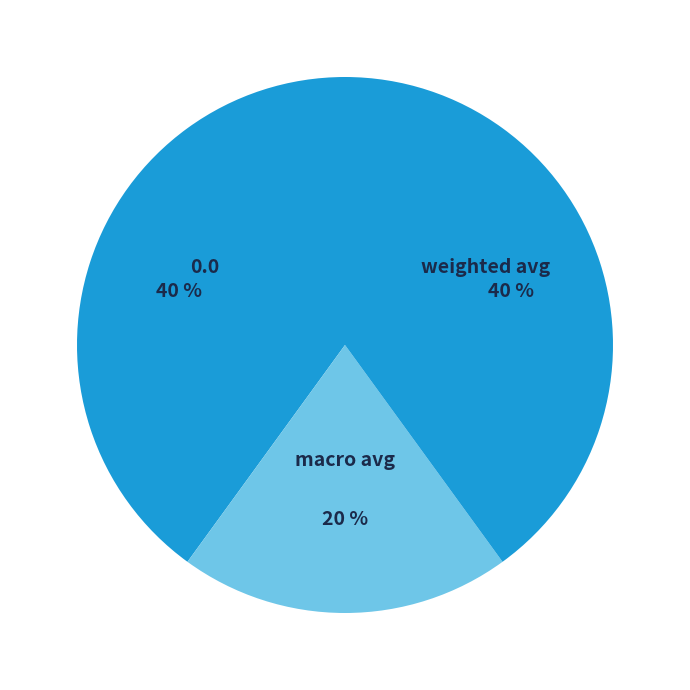

How many segments does this pie chart have?

3